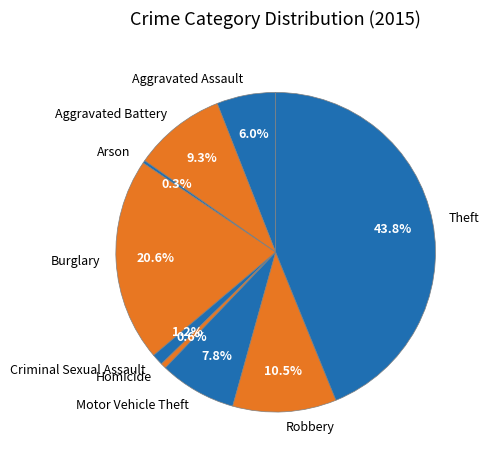

What percentage is the Aggravated Battery slice, to the nearest percent?

9%